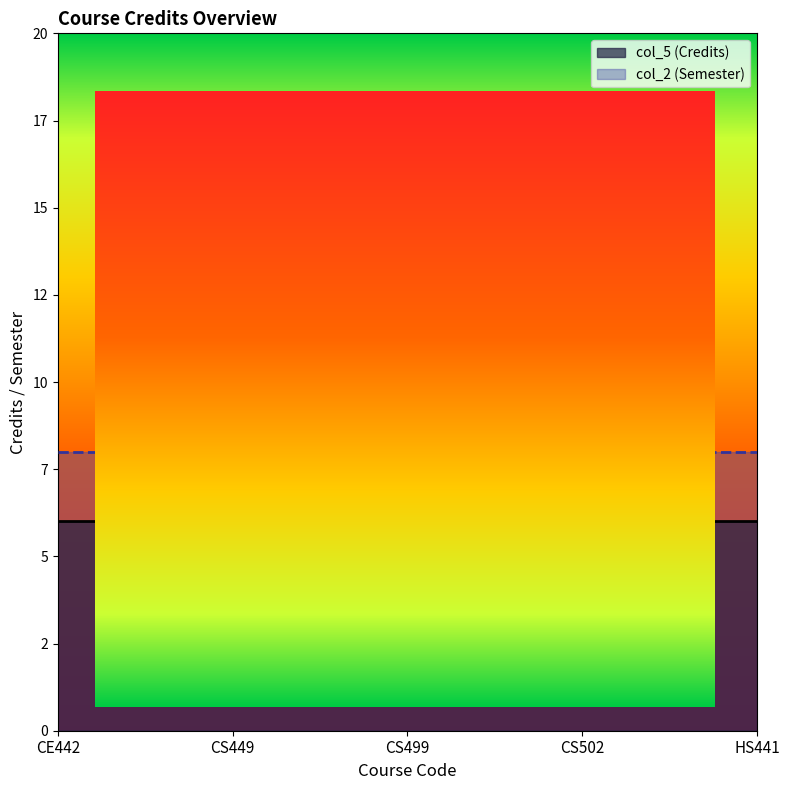

Rank the categories by value from highest to lowest.

CS499, CE442, CS449, CS502, HS441